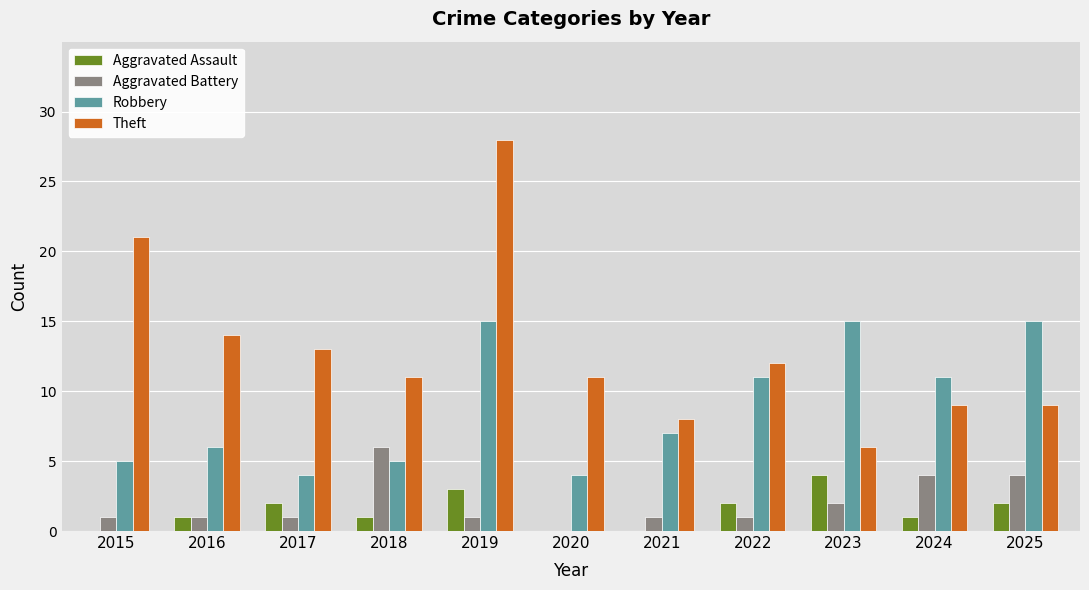

How many data points does each series have?

11